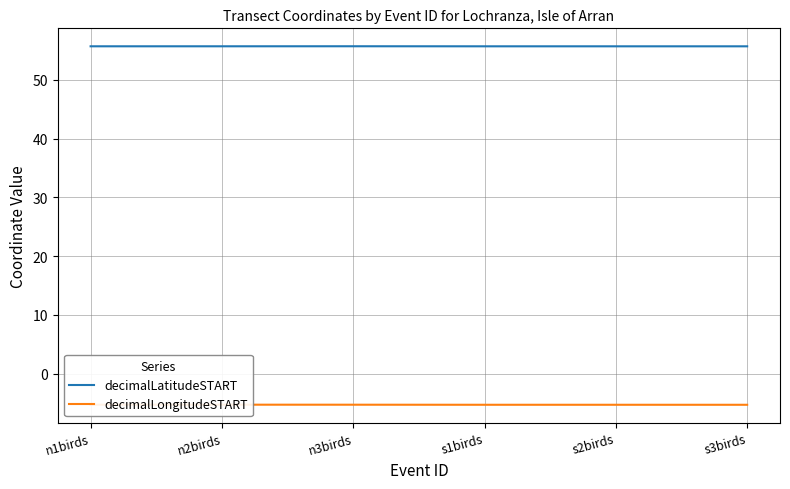

Reading left to right, transcribe all the data shown in this chart.

decimalLatitudeSTART: n1birds=55.7	n2birds=55.7	n3birds=55.7	s1birds=55.7	s2birds=55.7	s3birds=55.7
decimalLongitudeSTART: n1birds=-5.3	n2birds=-5.3	n3birds=-5.3	s1birds=-5.3	s2birds=-5.3	s3birds=-5.3